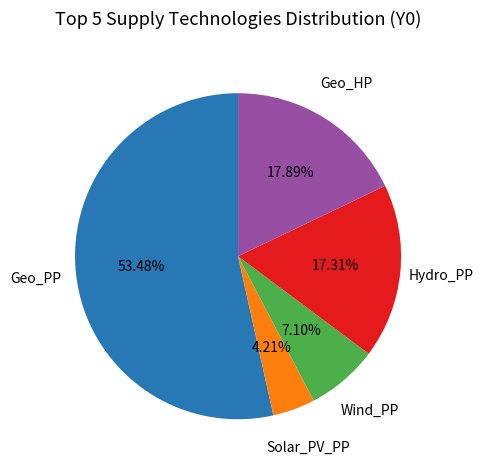

Do Wind_PP and Geo_HP together represent more than half of the pie?

No